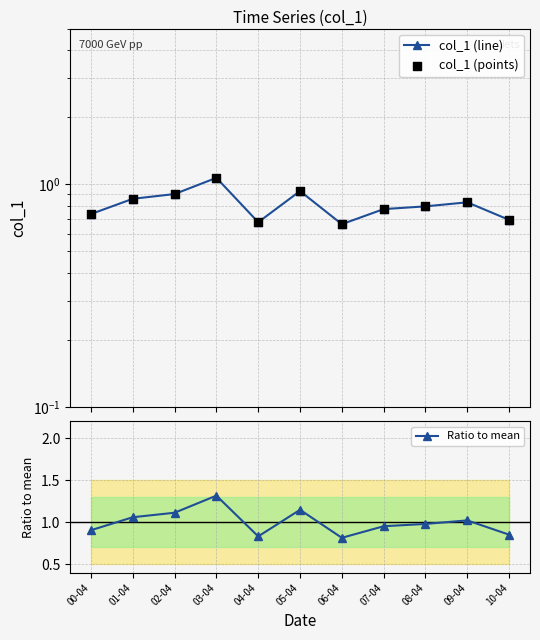

Which series reaches the maximum Y coordinate?

Ratio to mean